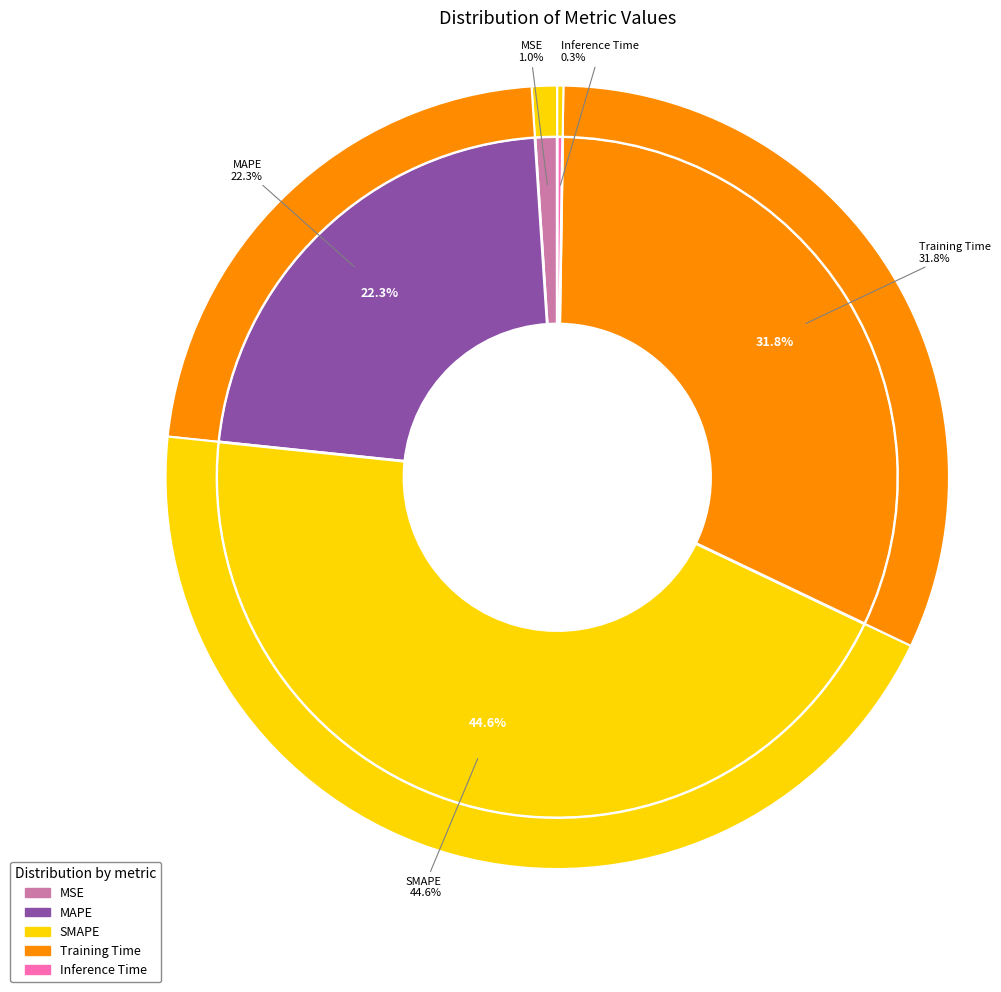

True or false: Inference Time accounts for 1% of the total.

False